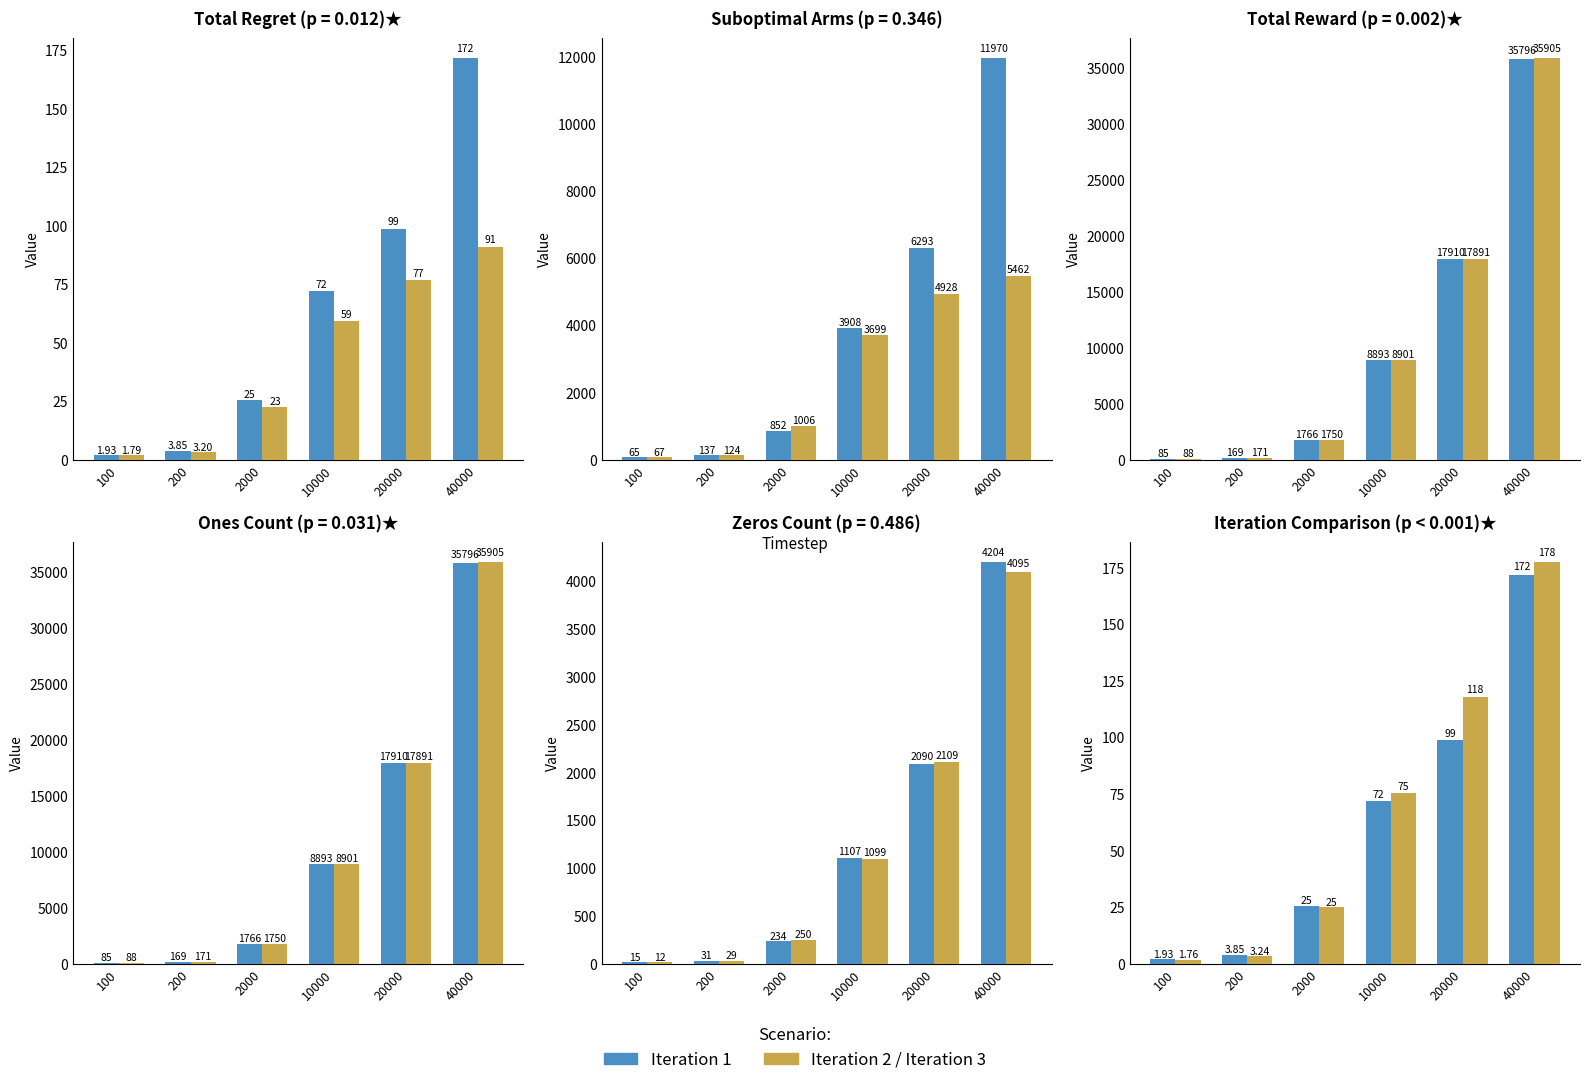

Which series changed the most between 2000 and 20000?

Iteration 2